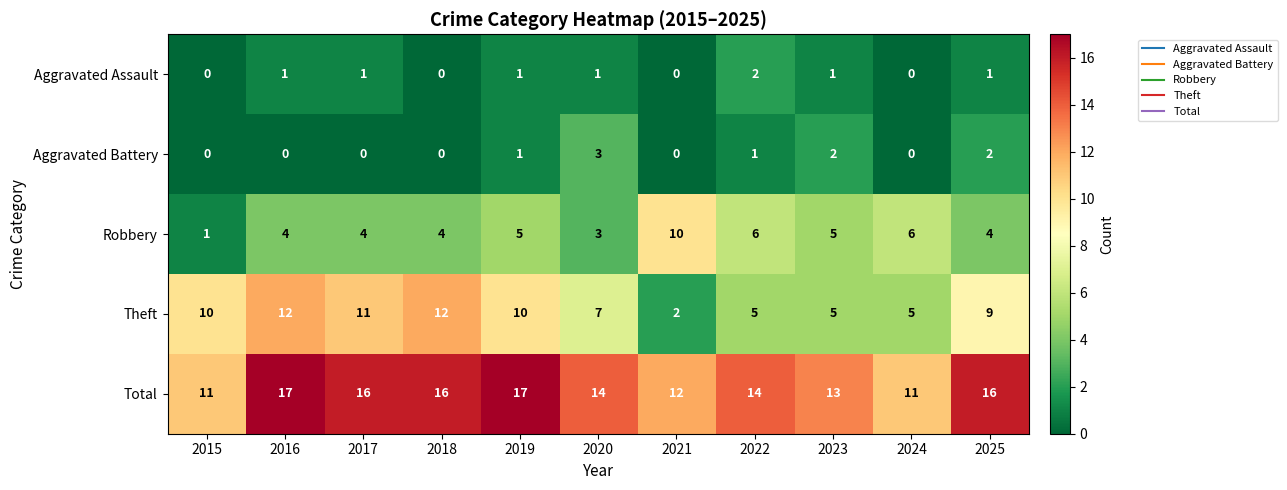

How many series are shown in this chart?

5